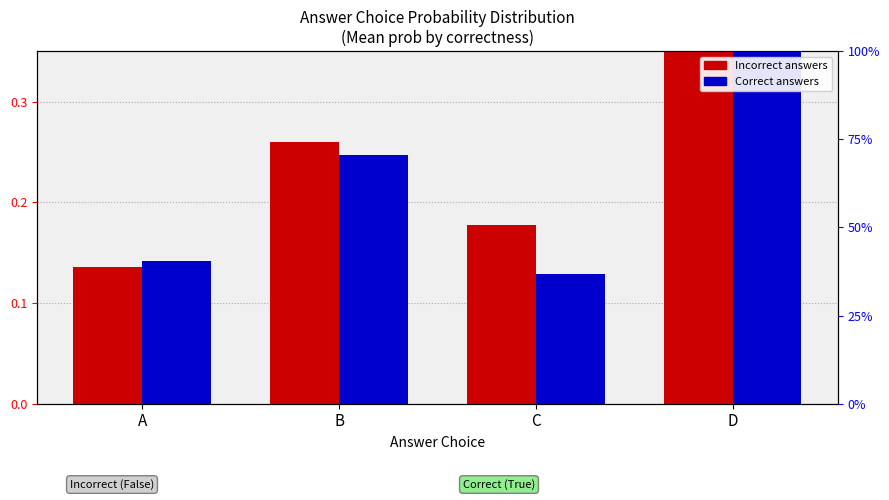

What is the sum of the Correct (True) values at A and C?

0.3